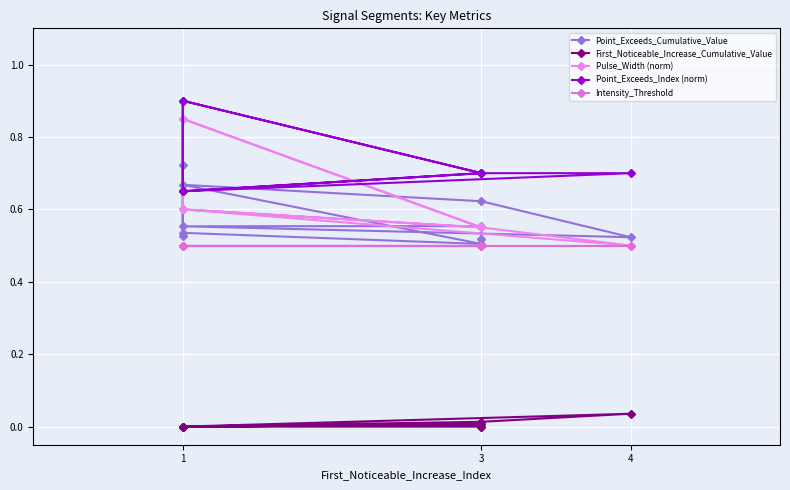

What is the maximum value shown in the chart?

0.9